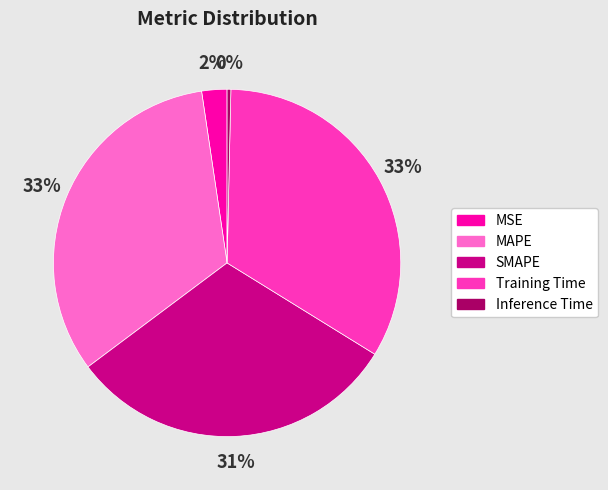

Do MSE and SMAPE together represent more than half of the pie?

No